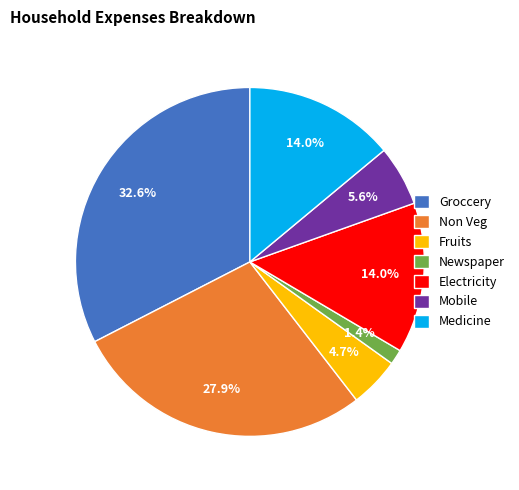

To the nearest percent, what is the difference between the Groccery and Non Veg slice percentages?

5%